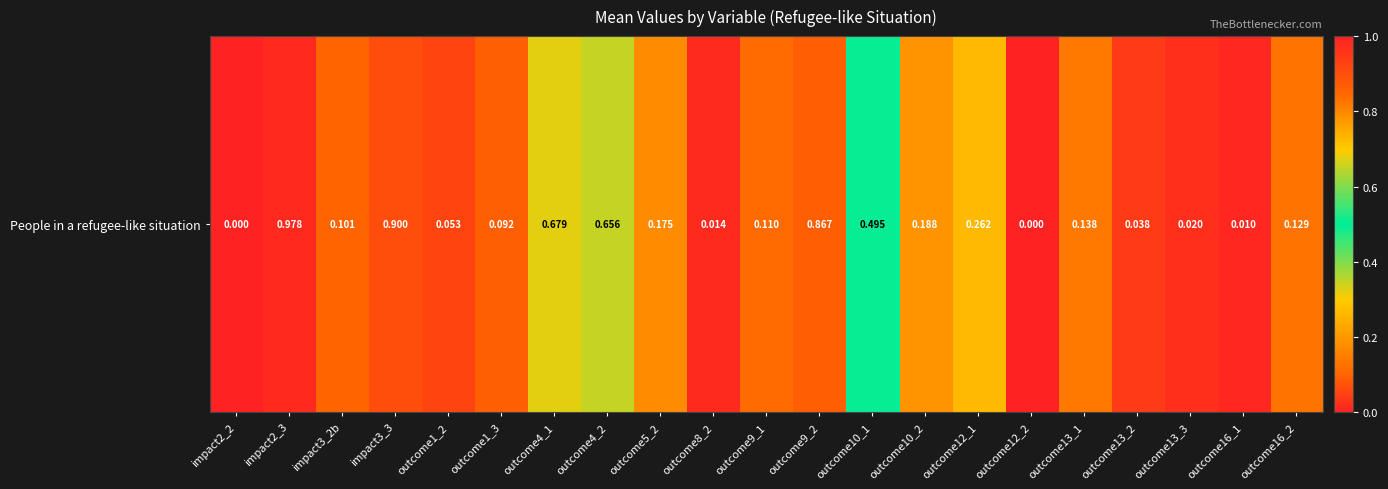

How many values exceed 0?

19